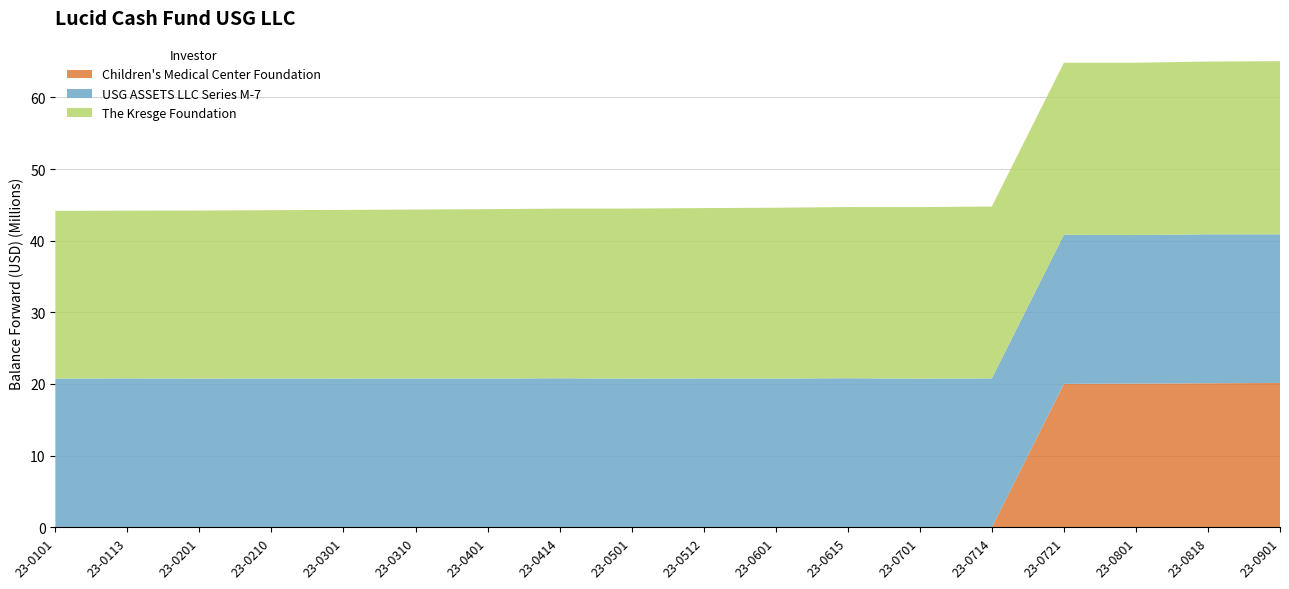

Reading left to right, list all the values displayed in this chart.

Children's Medical Center Foundation: 0.0	0.0	0.0	0.0	0.0	0.0	0.0	0.0	0.0	0.0	0.0	0.0	0.0	0.0	20019980.1	20052620.9	20103065.8	20145475.0
USG ASSETS LLC Series M-7: 20755567.3	20784558.1	20747842.6	20770504.8	20751335.9	20774921.5	20760512.1	20796269.2	20748205.5	20779397.3	20758980.9	20803216.4	20744490.9	20783049.5	20803811.9	20733749.4	20785907.8	20743668.5
The Kresge Foundation: 23405757.0	23405757.0	23459853.2	23485477.7	23543721.5	23570480.9	23639384.3	23680099.8	23735245.3	23770927.6	23838658.6	23889456.8	23940802.8	23985302.6	24009264.1	24048408.9	24108905.8	24159765.8